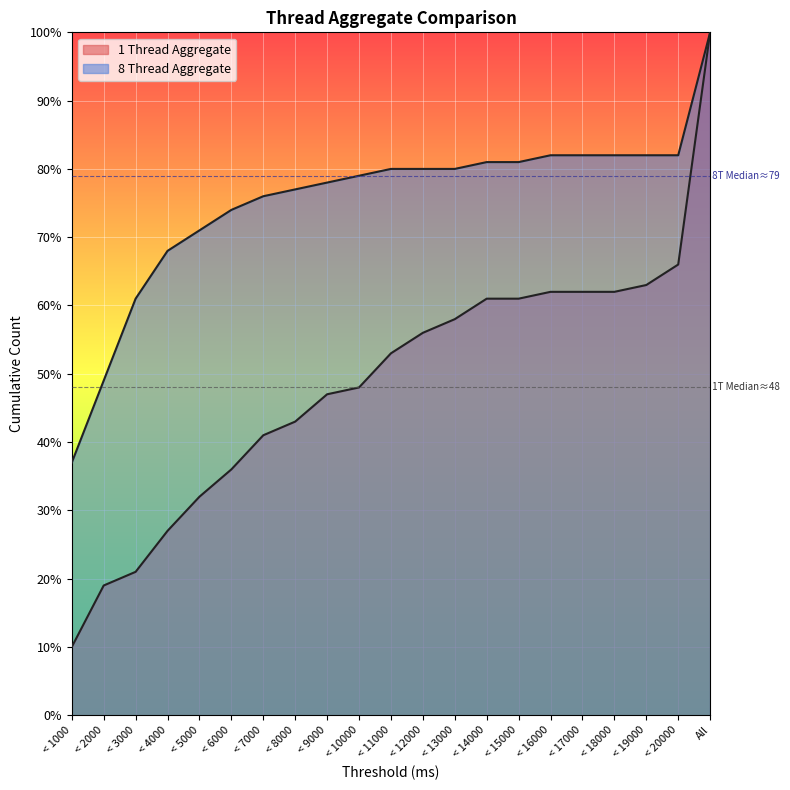

Reading left to right, transcribe all the data shown in this chart.

1 Thread Aggregate: 10	19	21	27	32	36	41	43	47	48	53	56	58	61	61	62	62	62	63	66	100
8 Thread Aggregate: 37	49	61	68	71	74	76	77	78	79	80	80	80	81	81	82	82	82	82	82	100